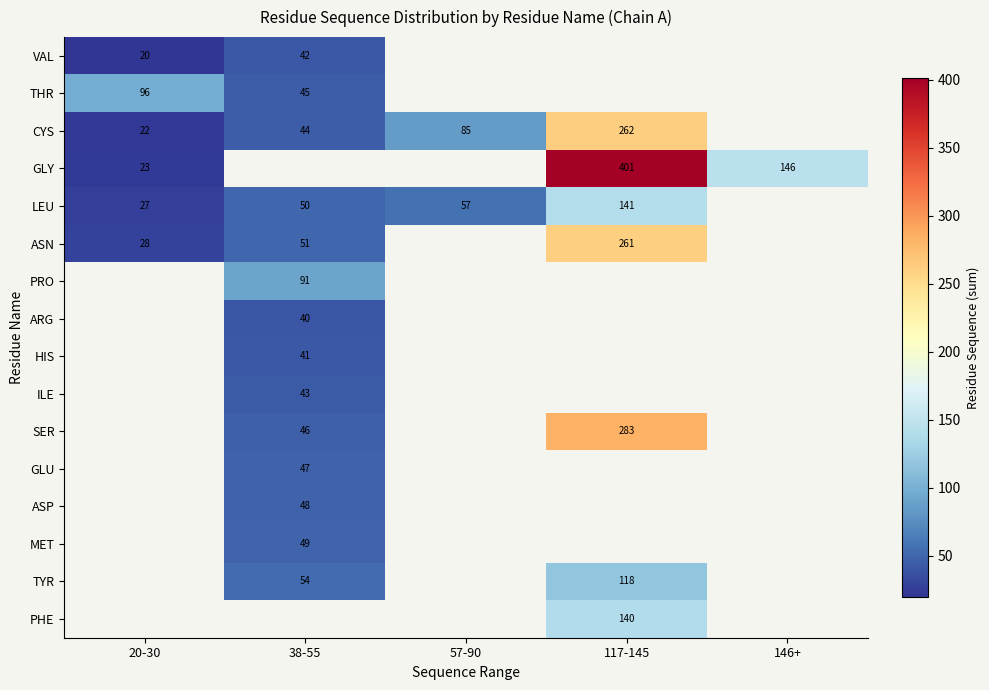

Is the value of PRO at 38-55 greater than the value of CYS at 38-55?

Yes